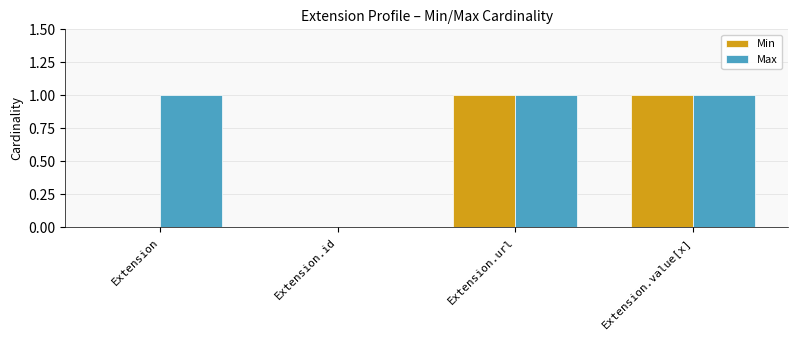

Reading right to left, list all the values displayed in this chart.

Min: Extension.value[x]=1	Extension.url=1	Extension.id=0	Extension=0
Max: Extension.value[x]=1	Extension.url=1	Extension.id=0	Extension=1